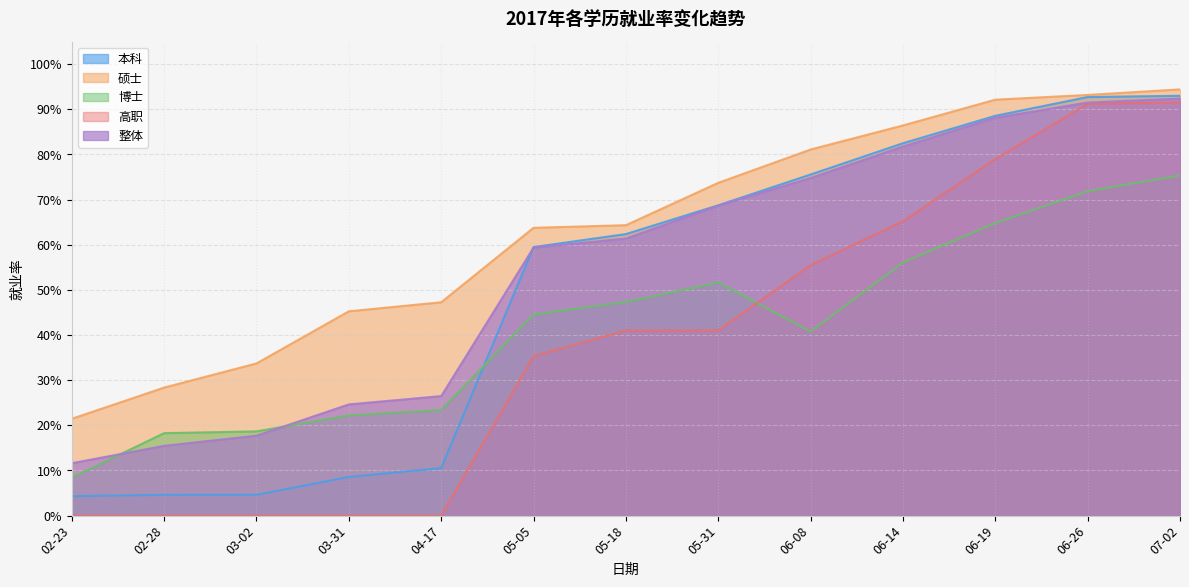

What is the total value across all series at 02-23?

0.5